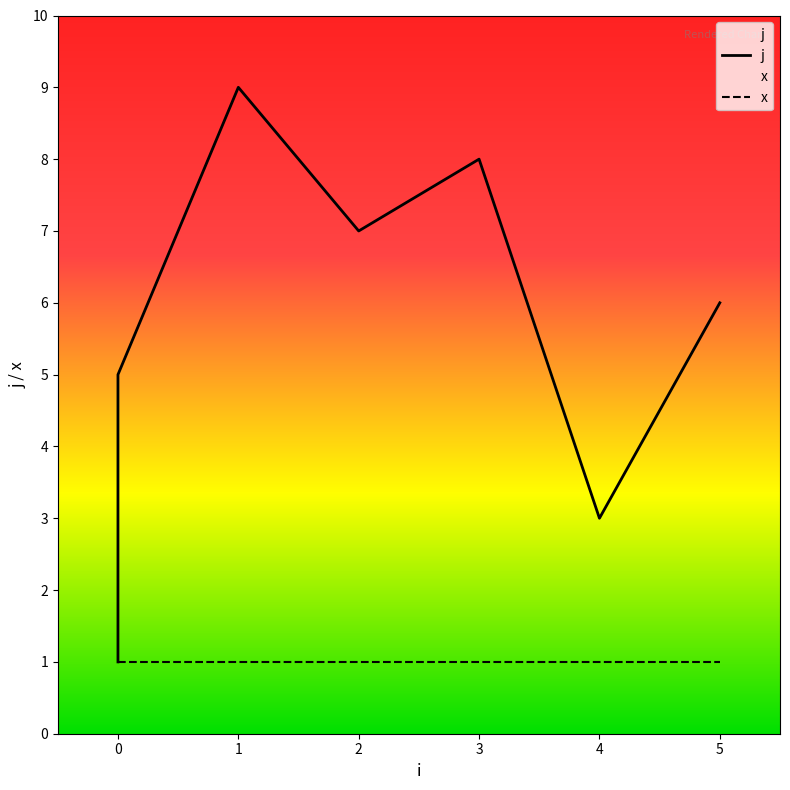

True or false: x has more than 2 points higher than both neighbors.

False